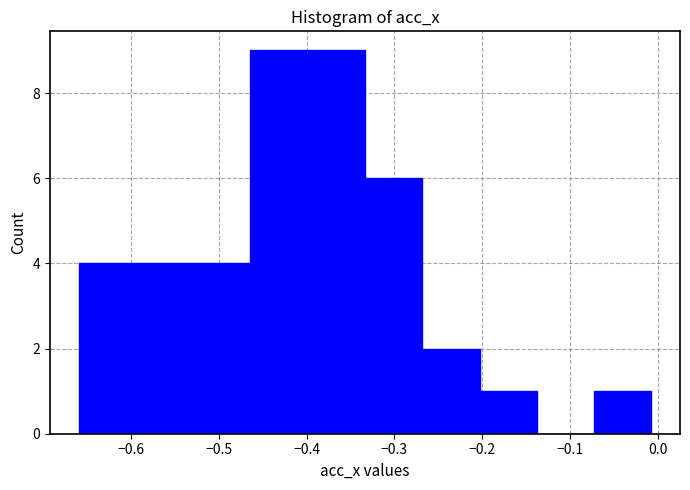

Reading left to right, list every bar in this chart as the range it spans on the x-axis followed by its height. Neither the bar edges nor the heights are printed on the chart, so give them approximately, as read against the axes.

-0.66 to -0.59: 4
-0.59 to -0.53: 4
-0.53 to -0.46: 4
-0.46 to -0.40: 9
-0.40 to -0.33: 9
-0.33 to -0.27: 6
-0.27 to -0.20: 2
-0.20 to -0.14: 1
-0.14 to -0.07: 0
-0.07 to -0.01: 1